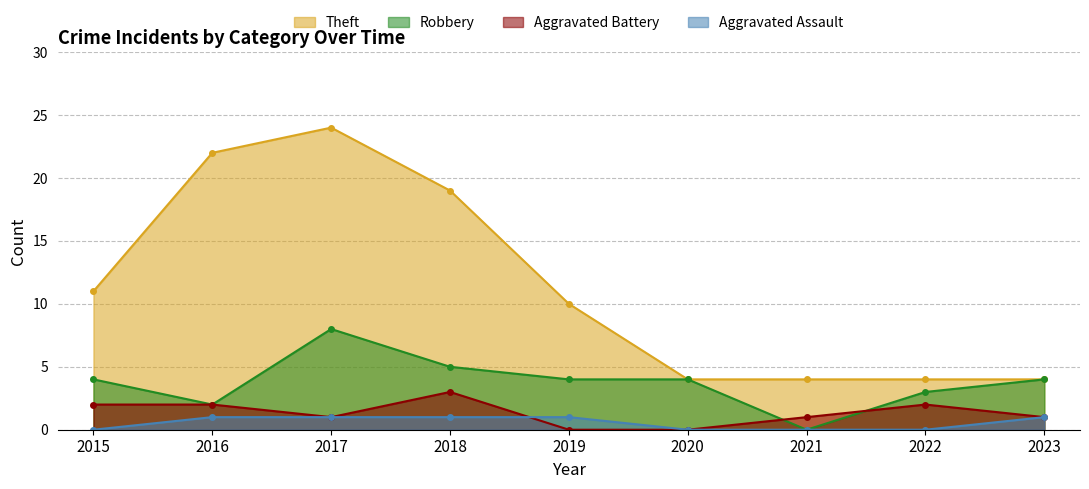

List the labels in order of Aggravated Battery value, smallest first.

2019, 2020, 2017, 2021, 2023, 2015, 2016, 2022, 2018